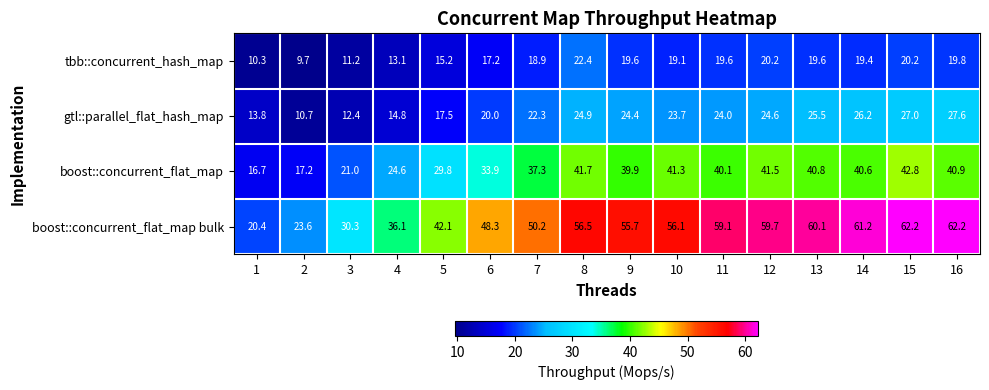

What is the sum of the boost::concurrent_flat_map values at 12 and 6?

75.4